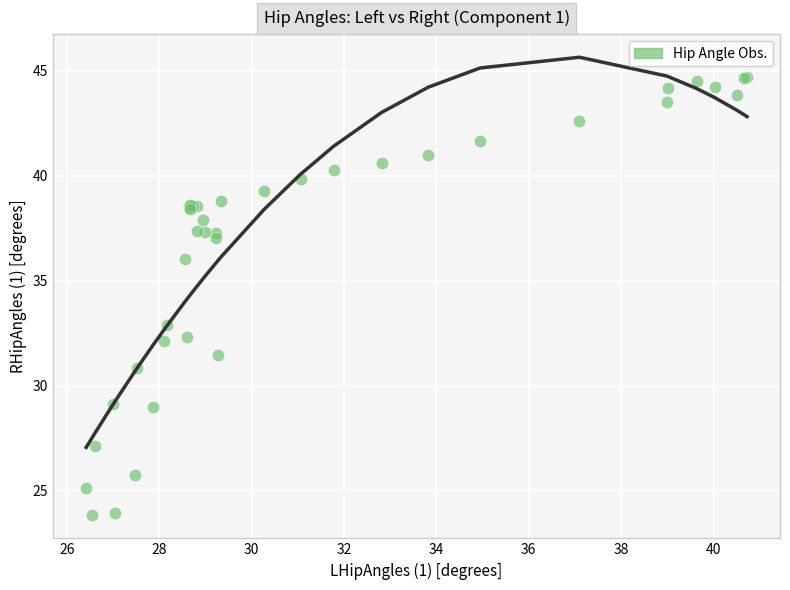

What Y value in the scatter plot is closest to 34?

32.9